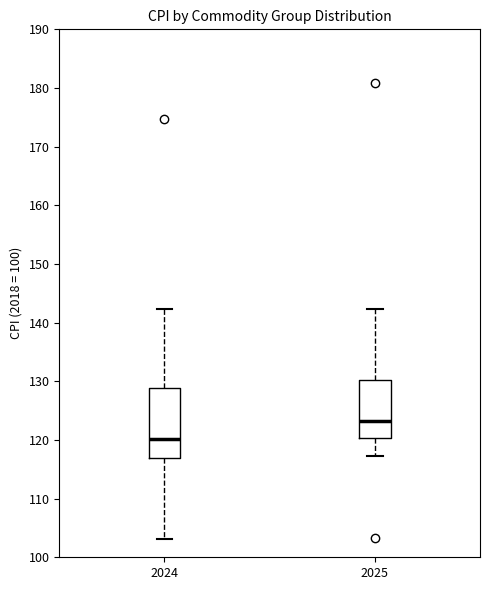

Comparing the boxes themselves (not the whiskers), which one is the tallest?

2024